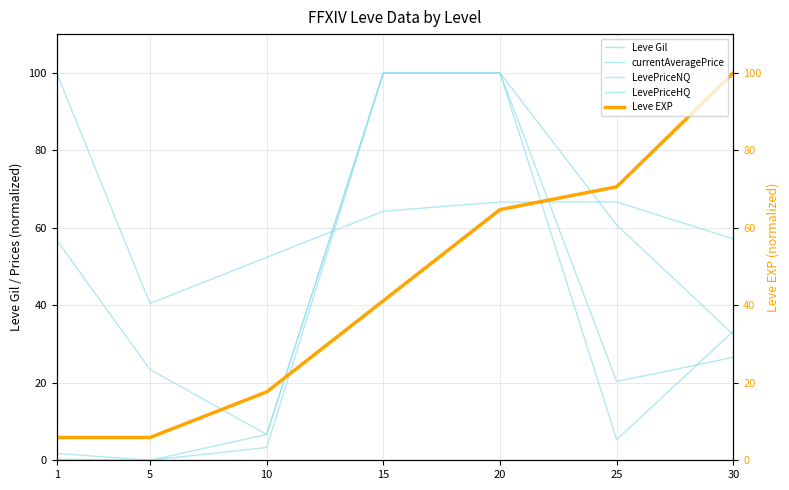

At which category does LevePriceNQ reach its first local valley?

5